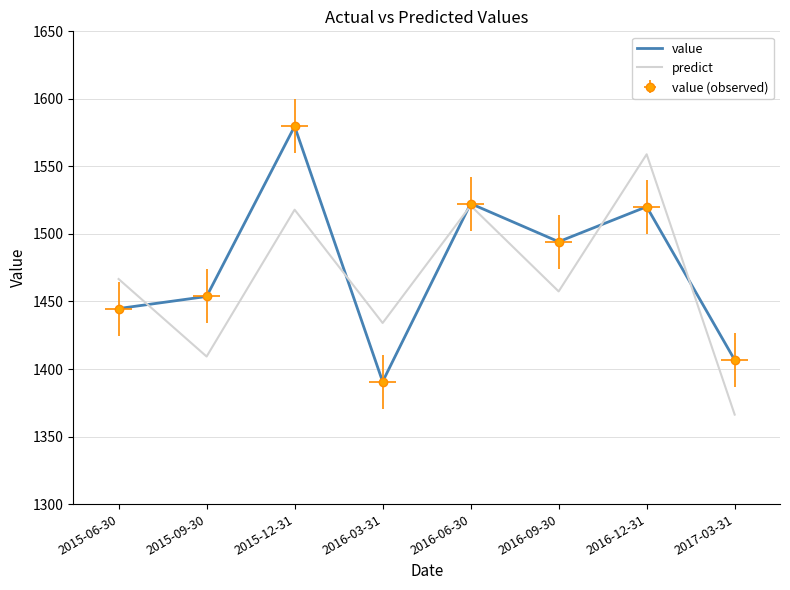

What is the label of the 3rd point from the right?

2016-09-30